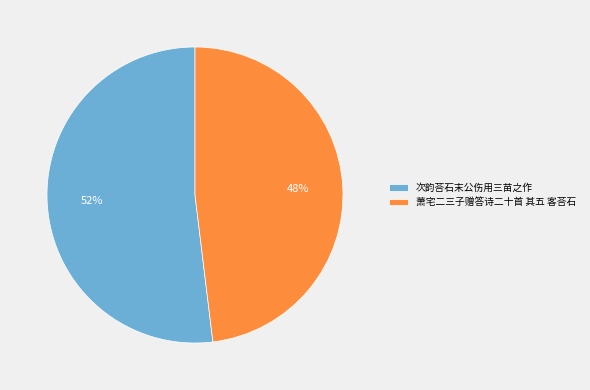

Between 次韵荅石末公伤用三苗之作 and 萧宅二三子赠答诗二十首 其五 客荅石, which is larger?

次韵荅石末公伤用三苗之作